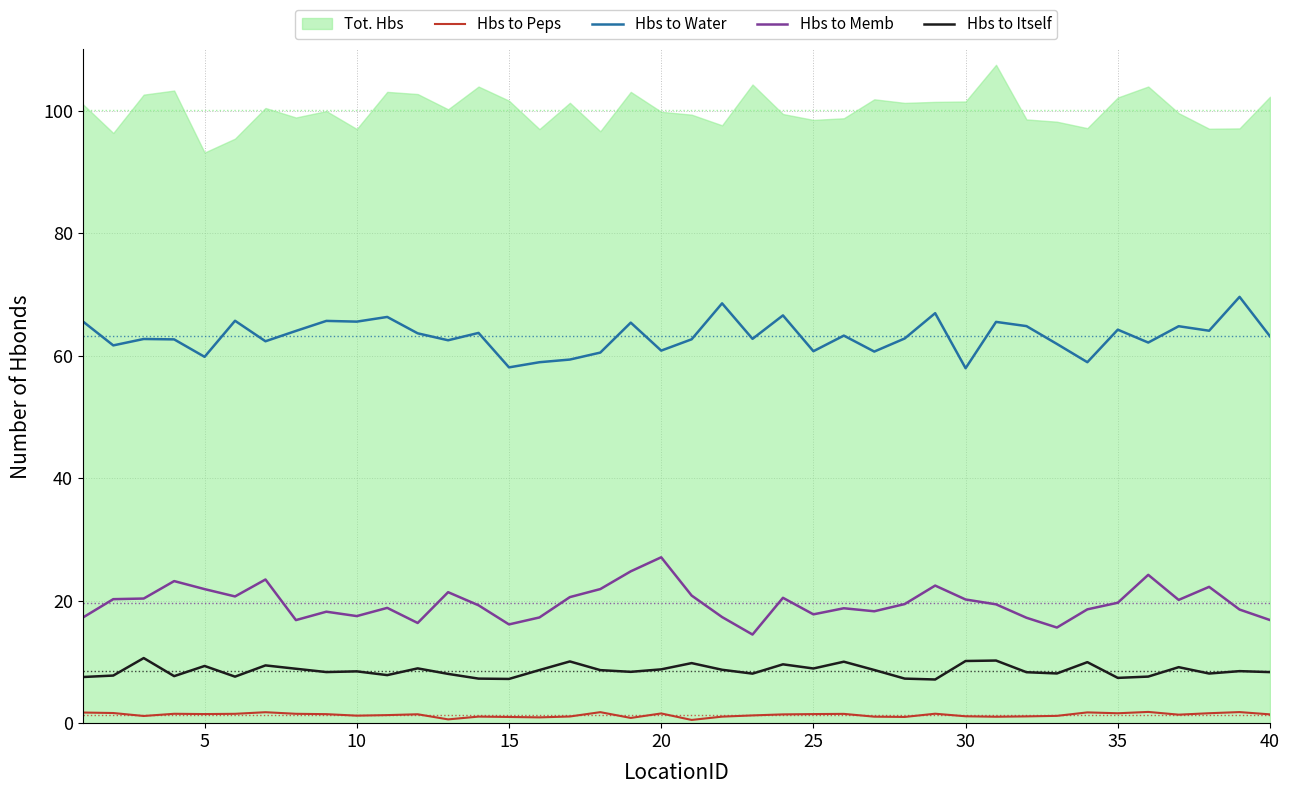

What is the lowest value of the Hbs to Itself series?

7.1